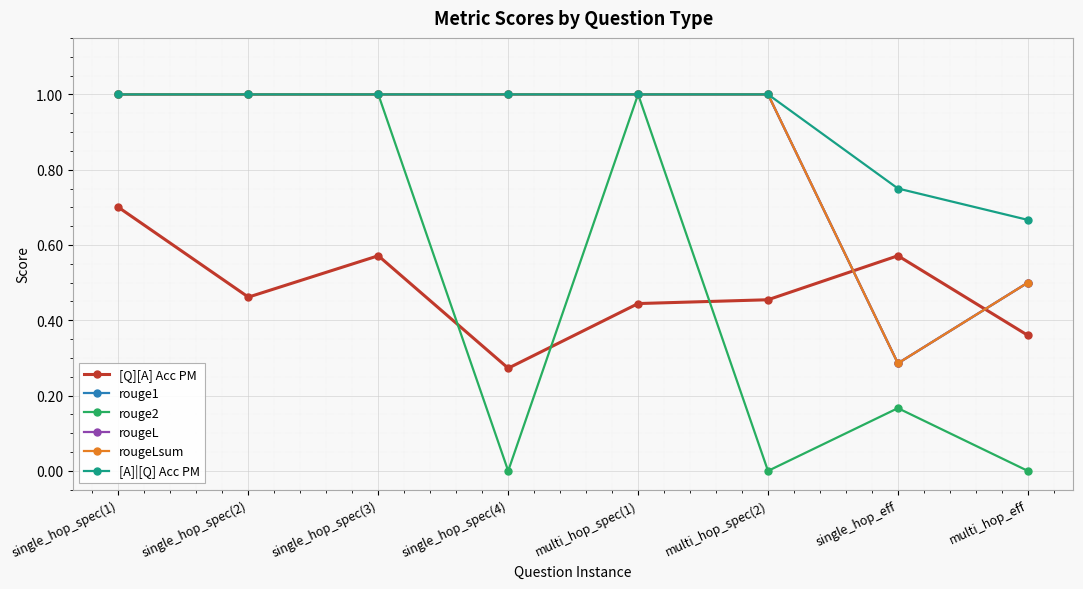

The rouge1 series shows 0.5 at multi_hop_eff. True or false?

True